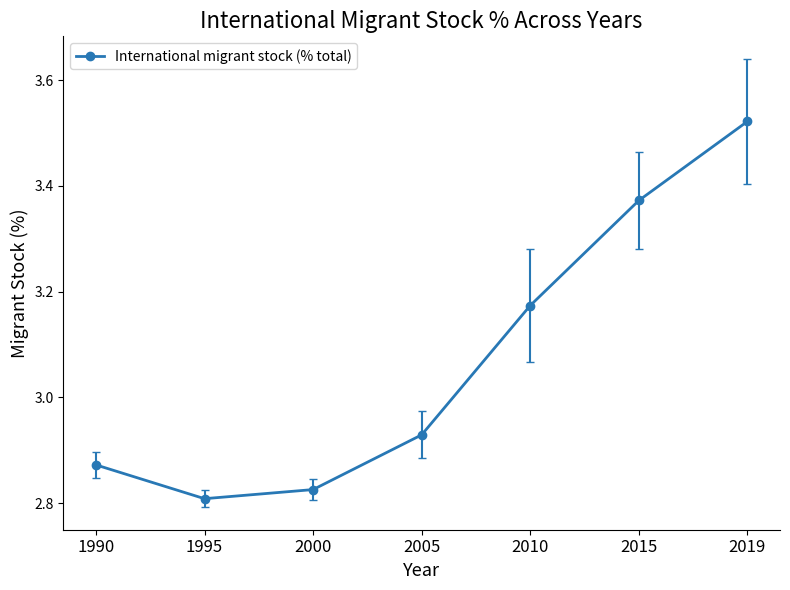

How many data points does each series have?

7